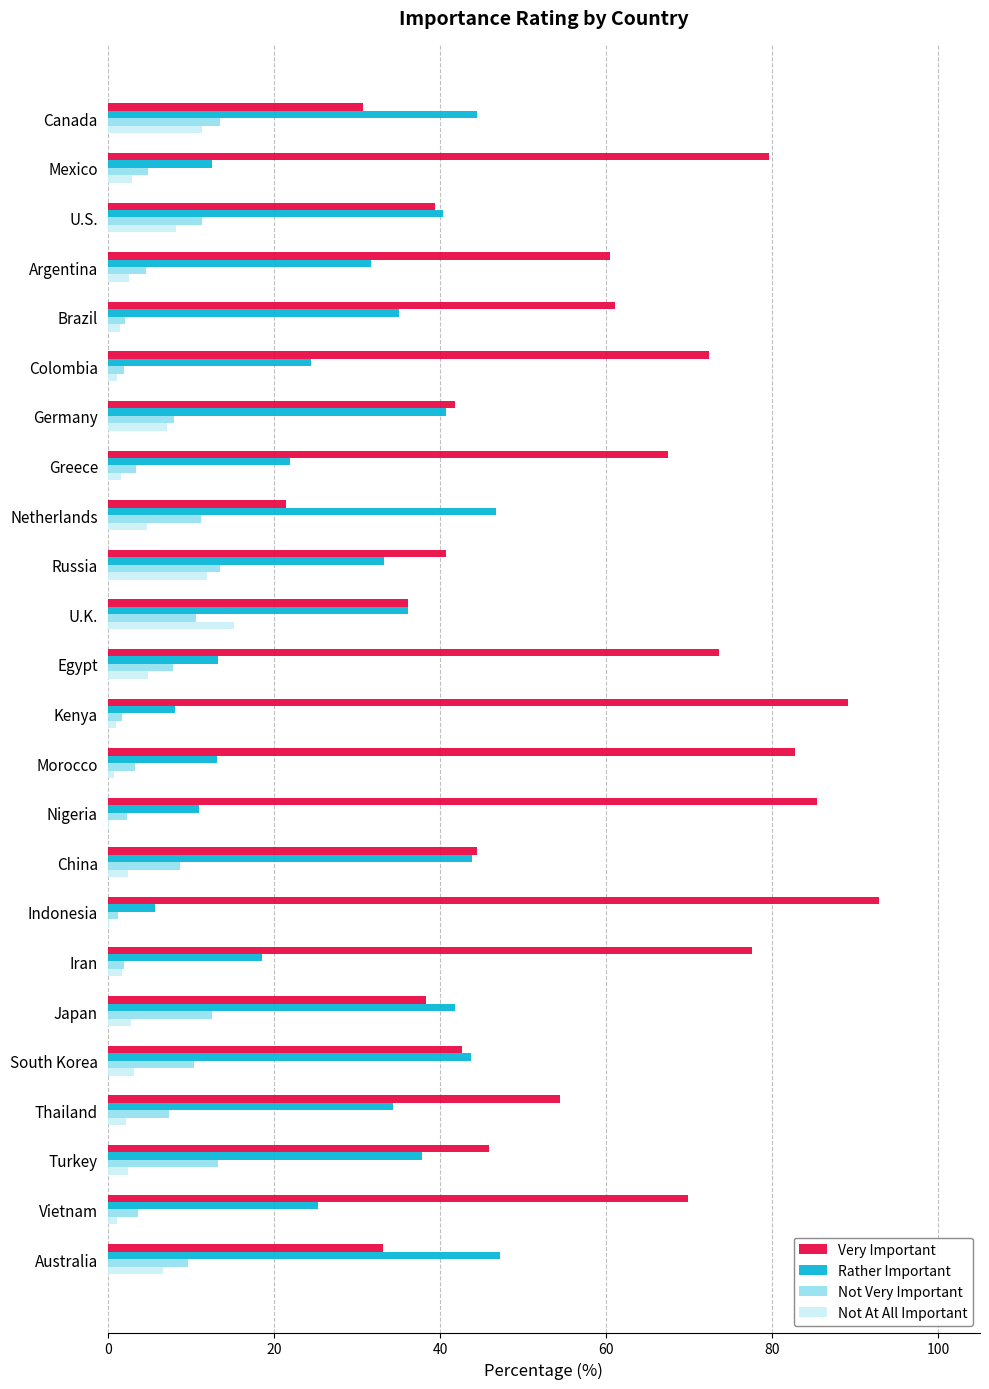

What is the sum of all Not At All Important values?

97.8